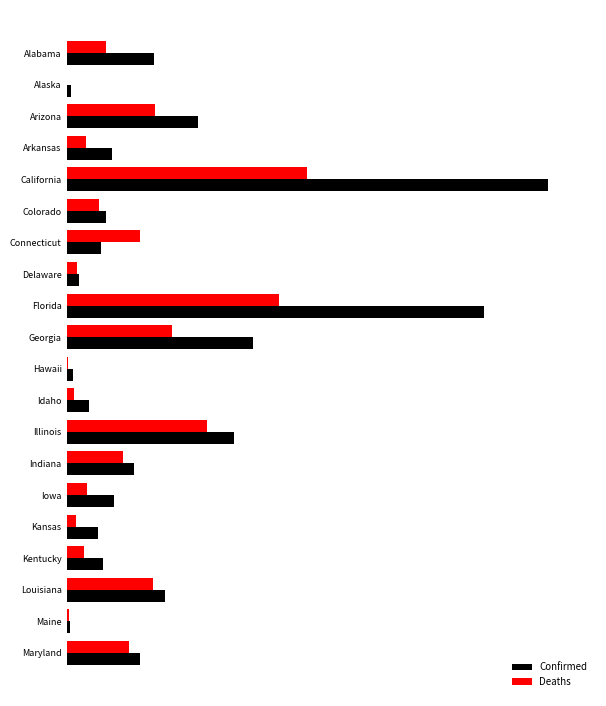

Which series has the widest spread of values?

Confirmed